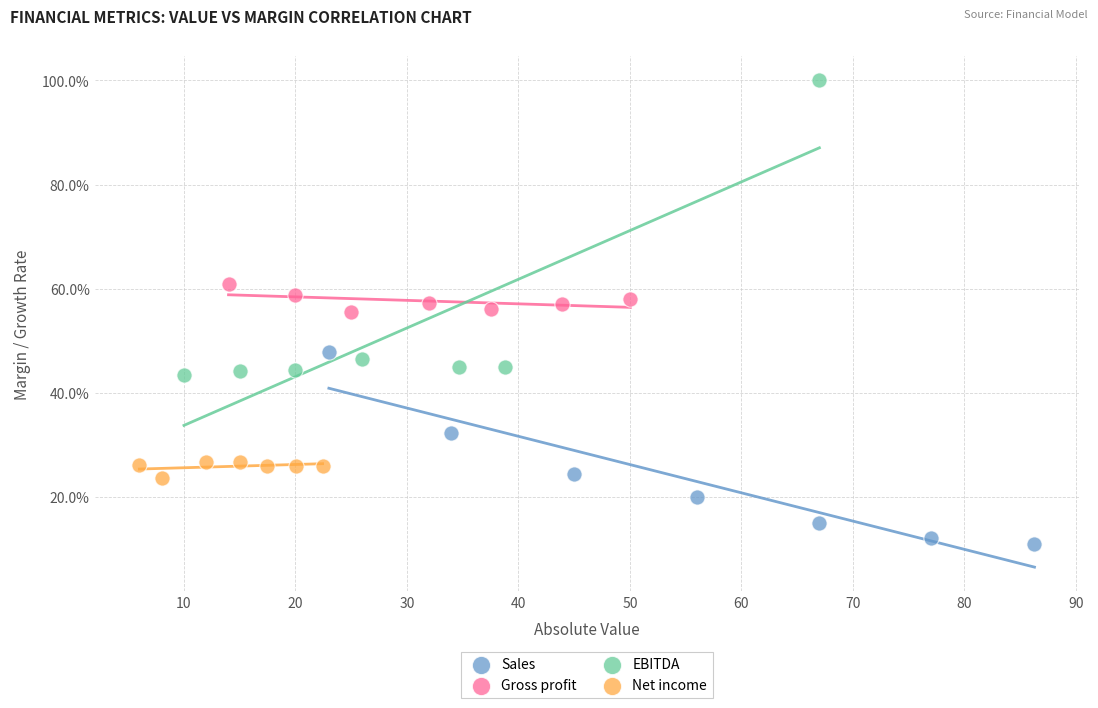

Which series has the largest Y range (max minus min)?

EBITDA